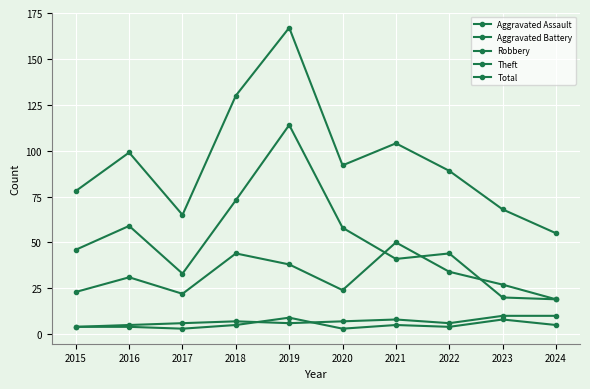

True or false: Robbery and Total cross at least once.

False